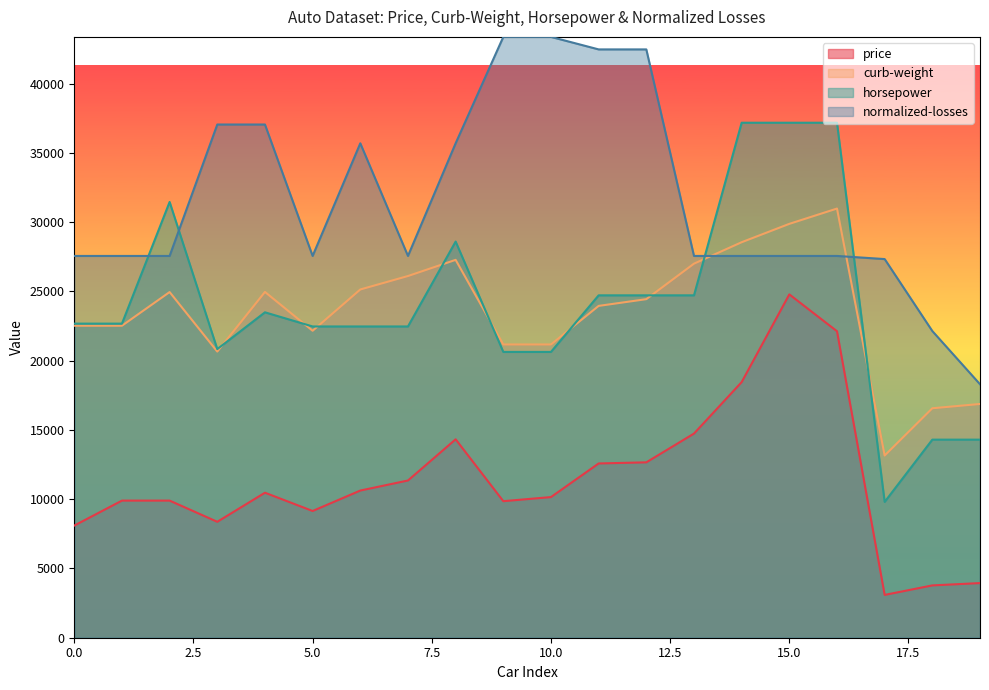

Is the value of normalized-losses at 14 greater than the value of price at 4?

Yes